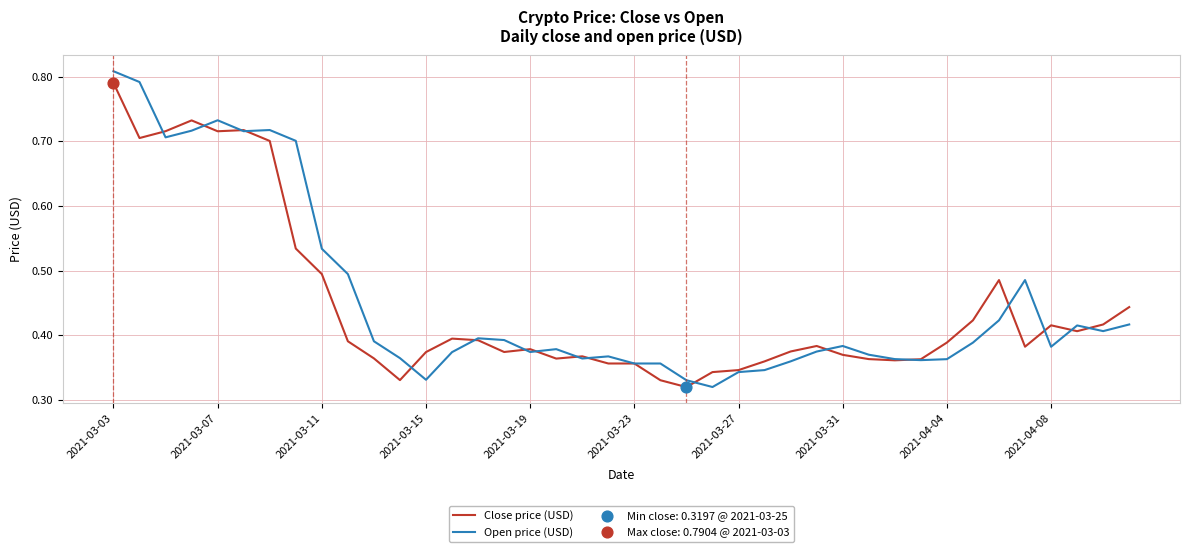

Which series has the widest spread of values?

Open price (USD)